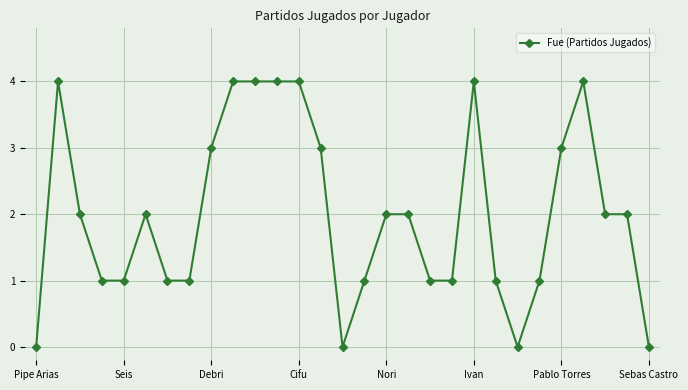

Reading left to right, transcribe all the data shown in this chart.

0	4	2	1	1	2	1	1	3	4	4	4	4	3	0	1	2	2	1	1	4	1	0	1	3	4	2	2	0